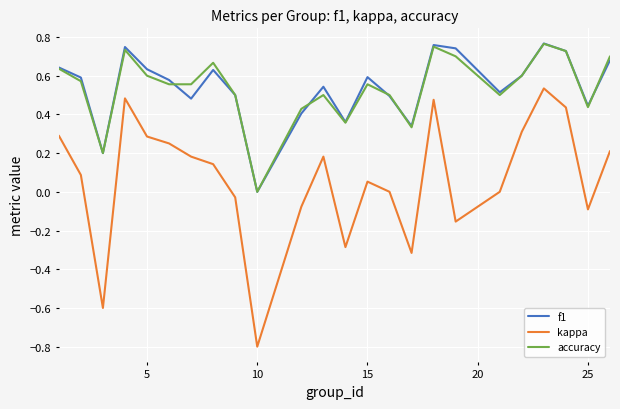

True or false: accuracy and kappa cross at least once.

False